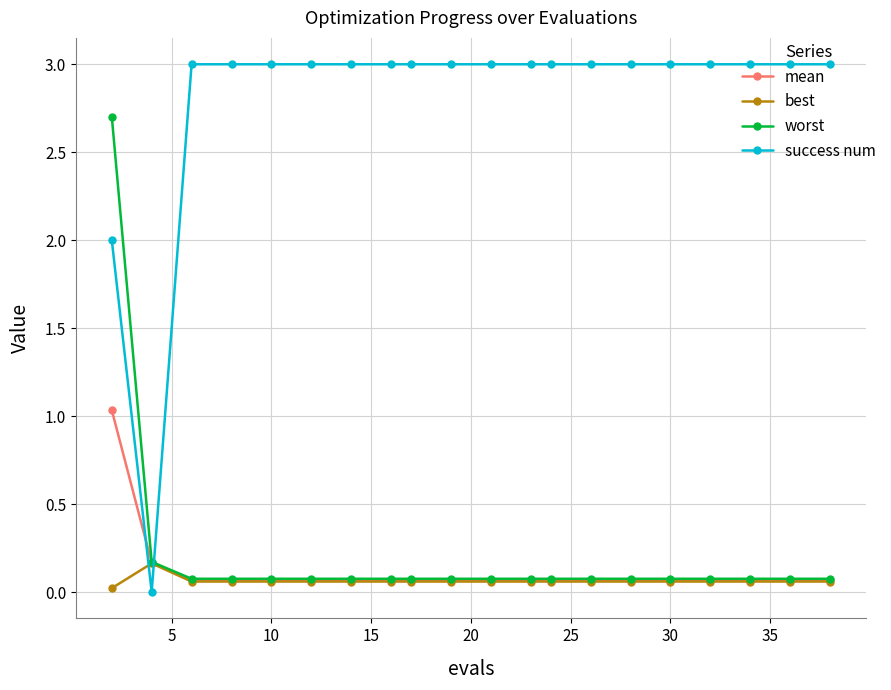

Which series has the largest range (max minus min)?

success num